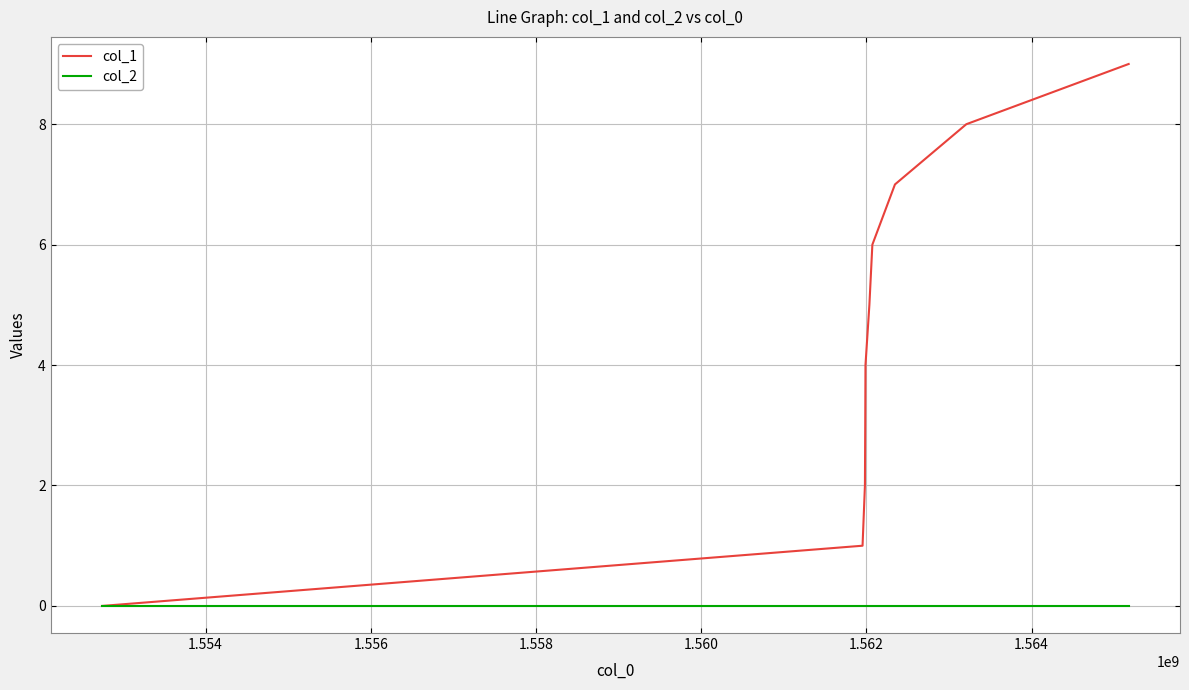

Which series has the widest spread of values?

col_1